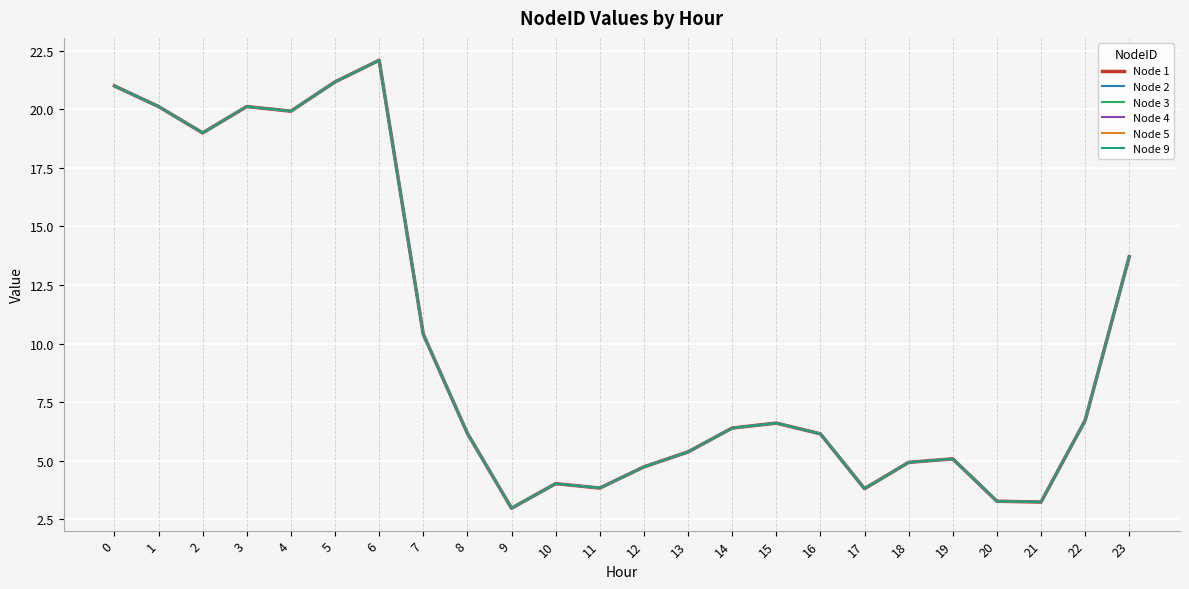

At how many categories does at least one series exceed 14?

7